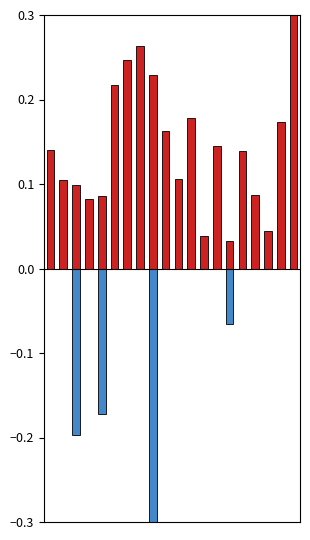

Is it true that Robot time equals -0.1 at 14?

True